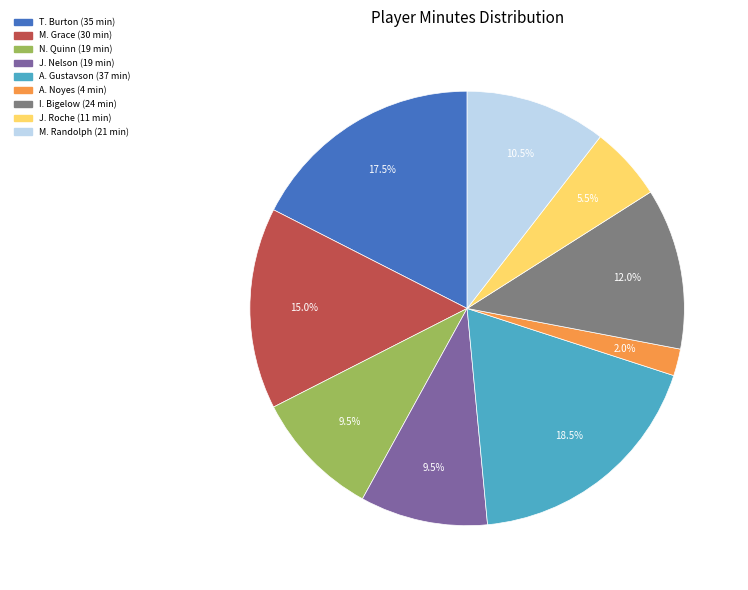

To the nearest percent, what is the average slice percentage?

11%